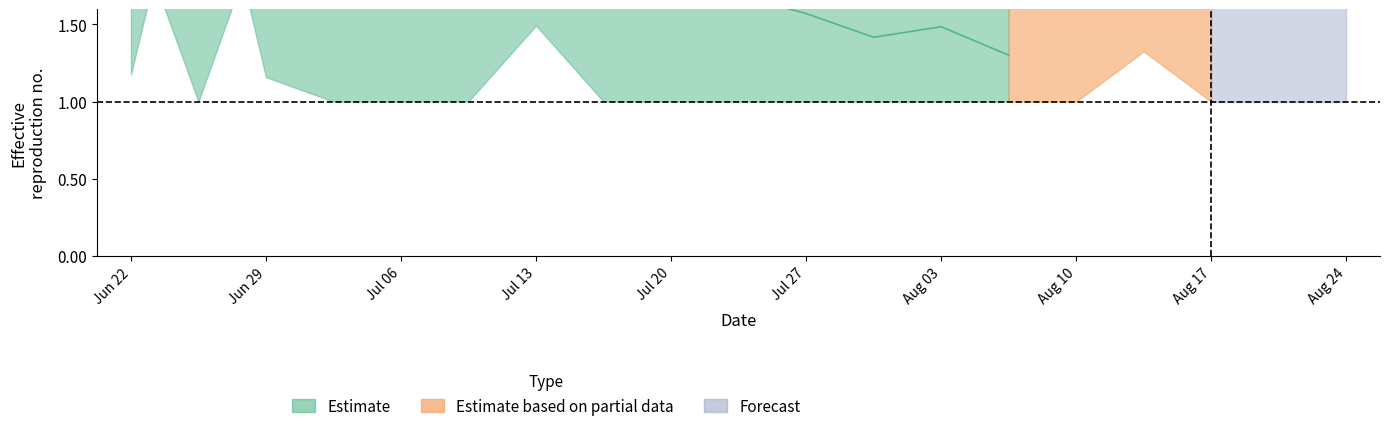

Does the chart have visible grid lines?

No